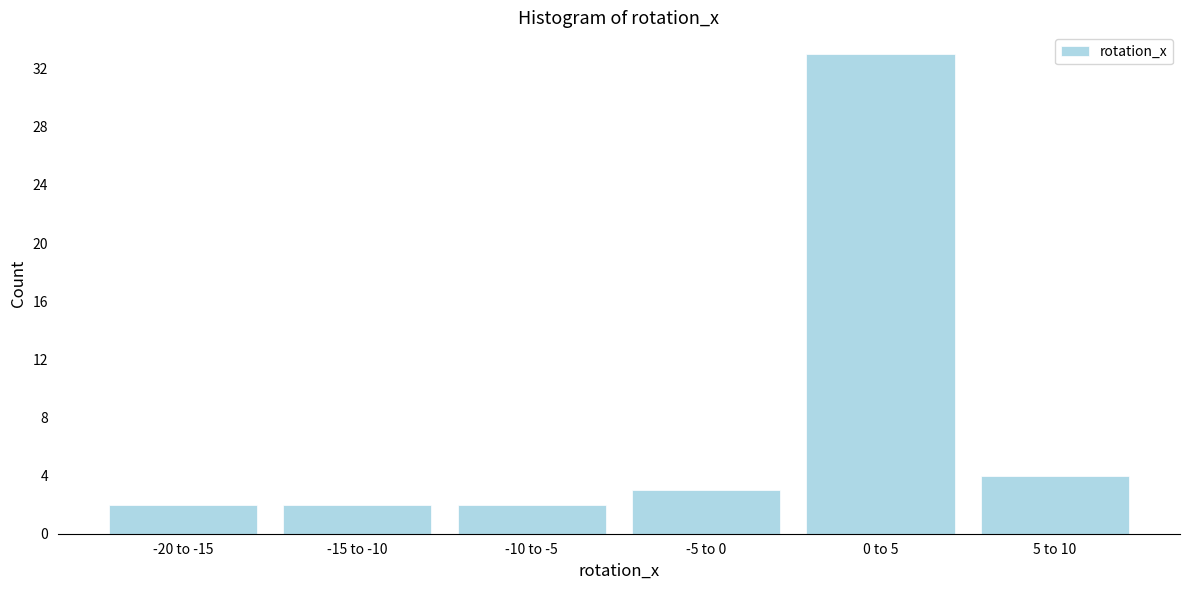

Reading left to right, what are all the values shown in this chart?

2	2	2	3	33	4